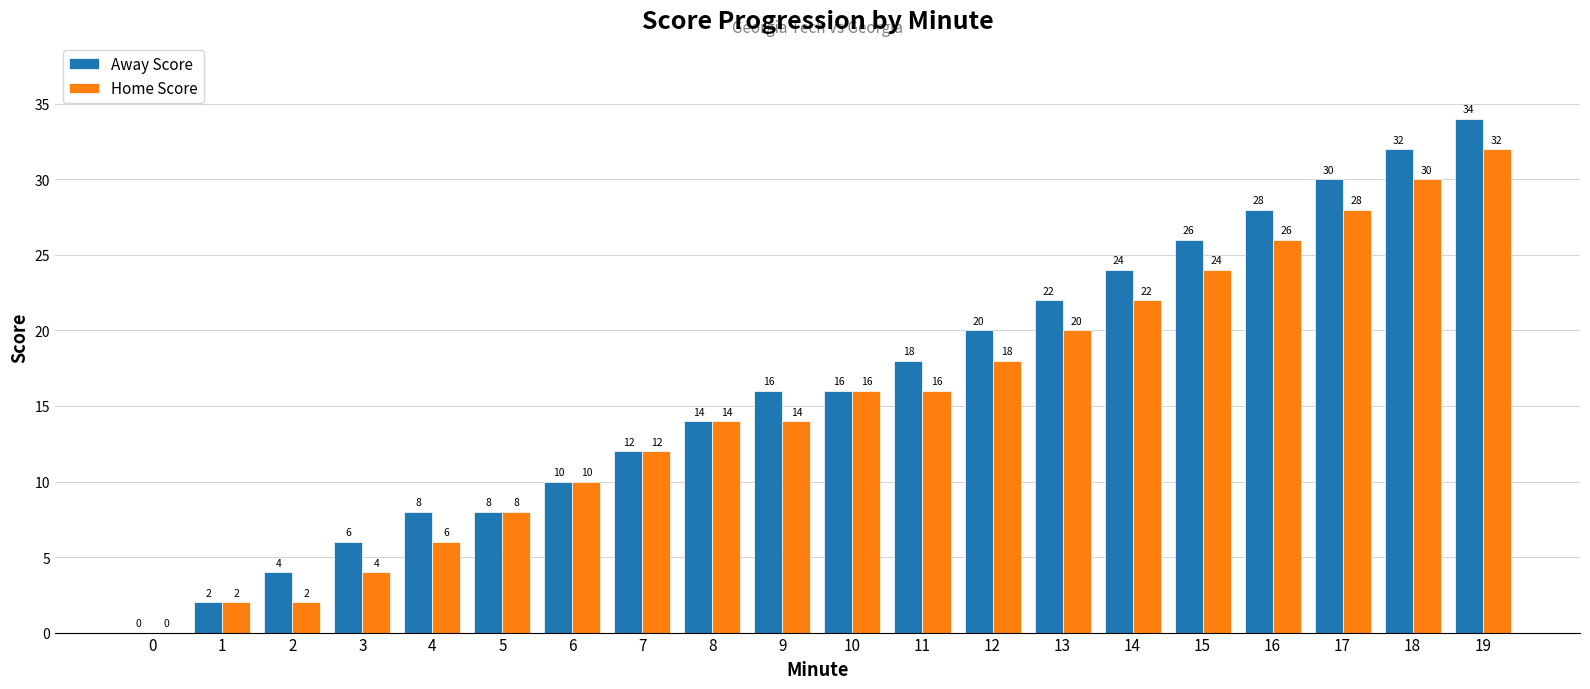

Count the number of categories in the chart.

20